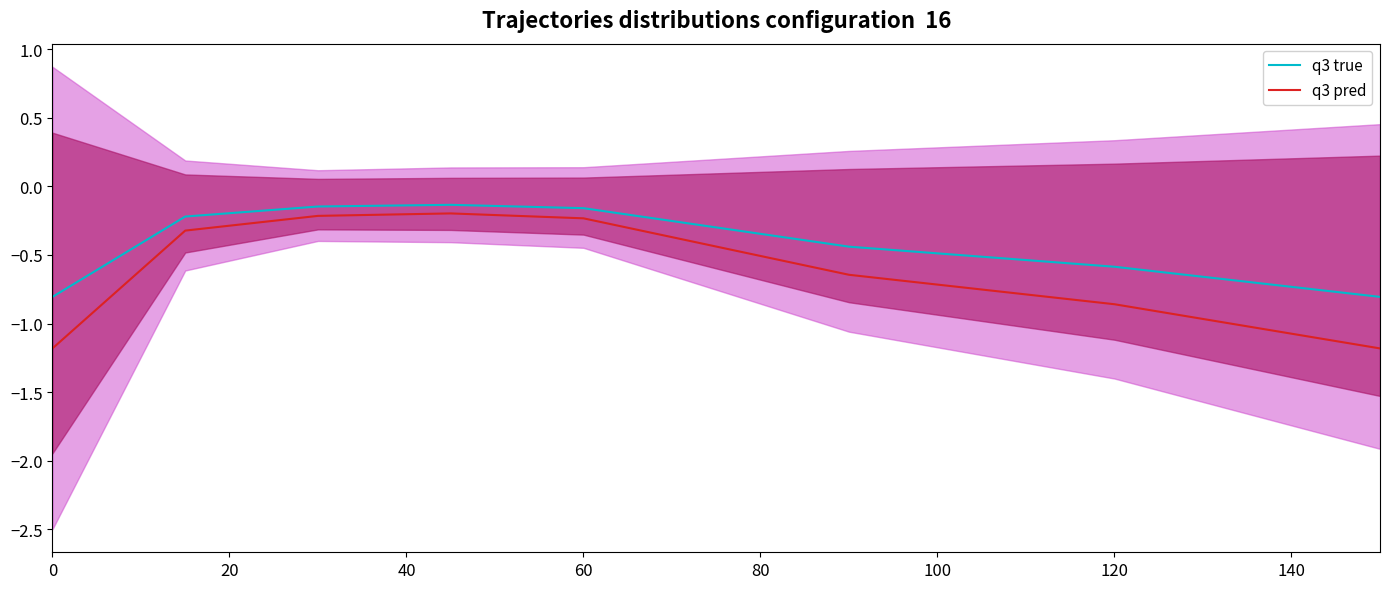

Reading left to right, list all the values displayed in this chart.

q3 true: -0.8	-0.2	-0.1	-0.1	-0.2	-0.4	-0.6	-0.8
q3 pred: -1.2	-0.3	-0.2	-0.2	-0.2	-0.6	-0.9	-1.2